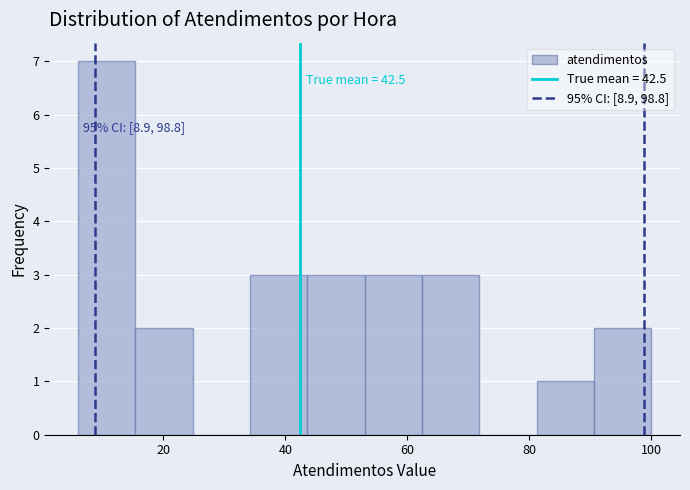

Over which range of the x-axis is the bar tallest?

6.0 to 15.4